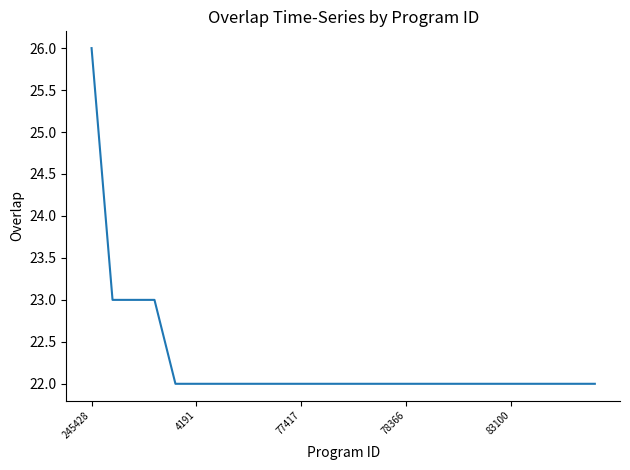

What is the minimum value shown in the chart?

22